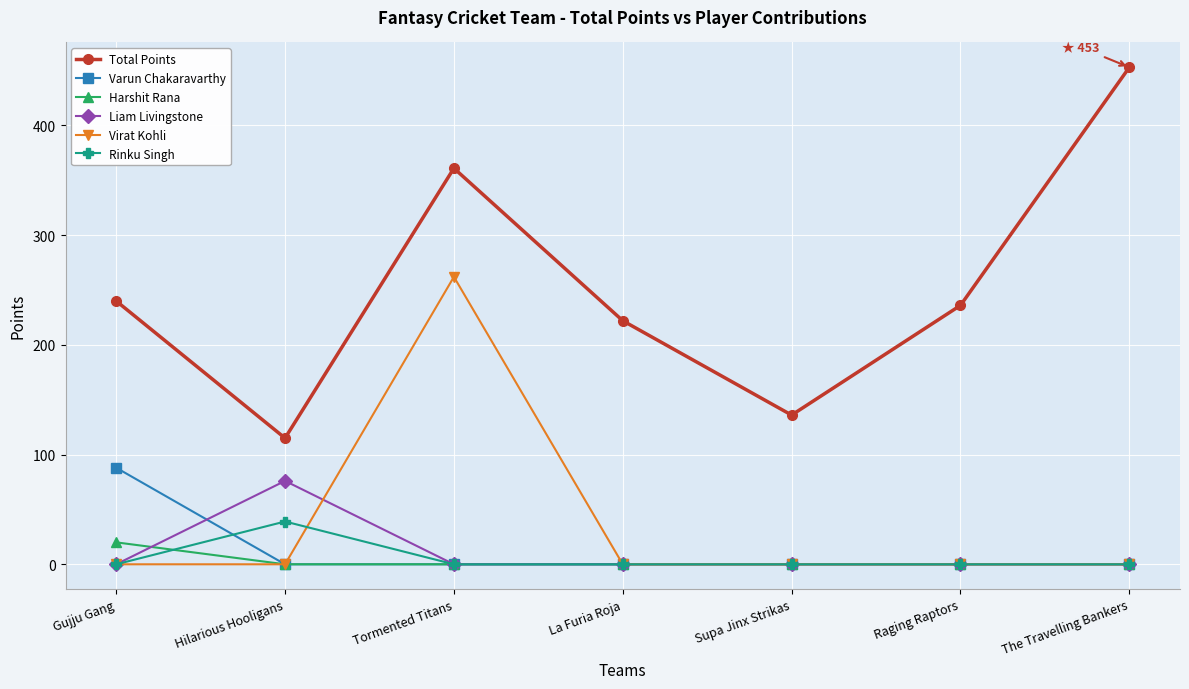

What is the label of the 4th point from the left?

La Furia Roja